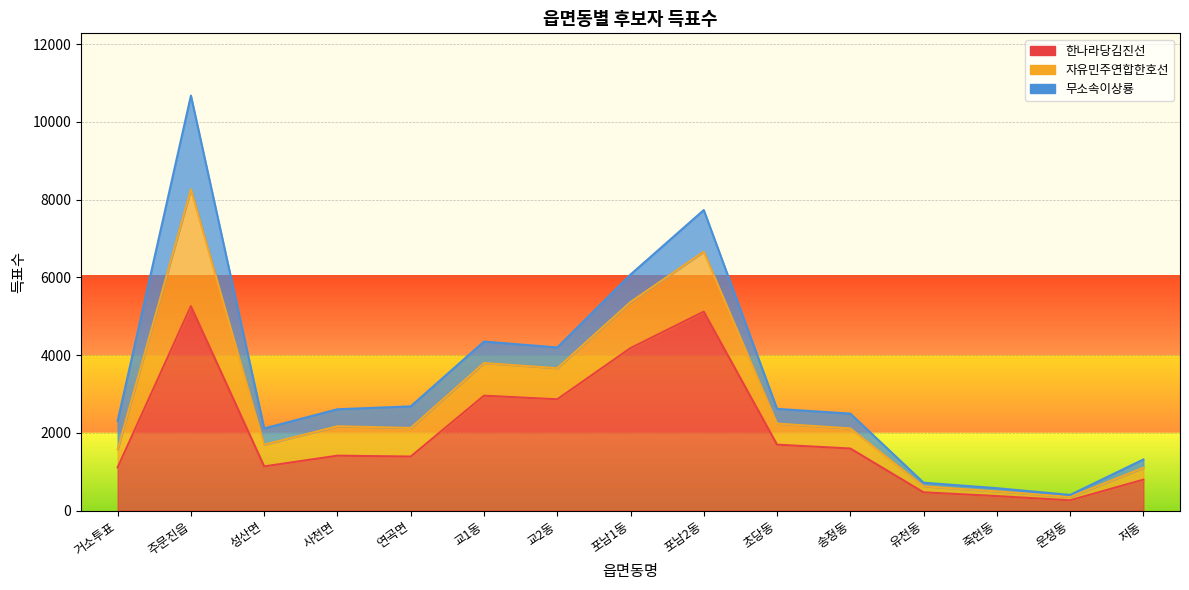

How many lines are shown in the chart?

3